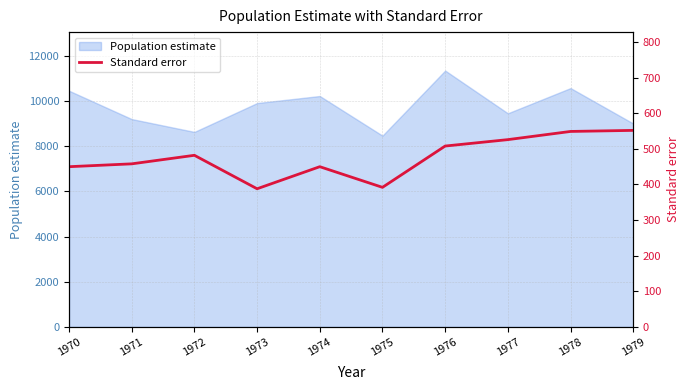

What is the sum of all values?

4755